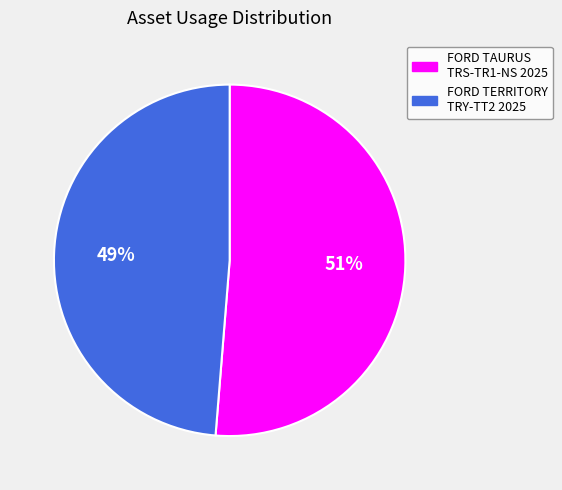

Is FORD TERRITORY TRY-TT2 2025 the majority of the pie?

No